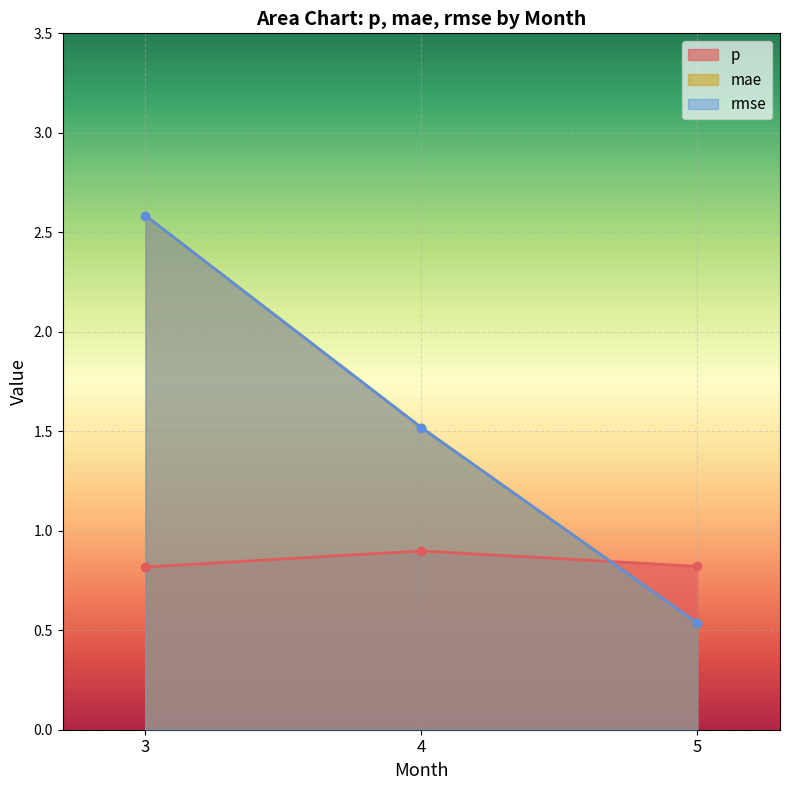

Which series has the largest total across all categories?

mae